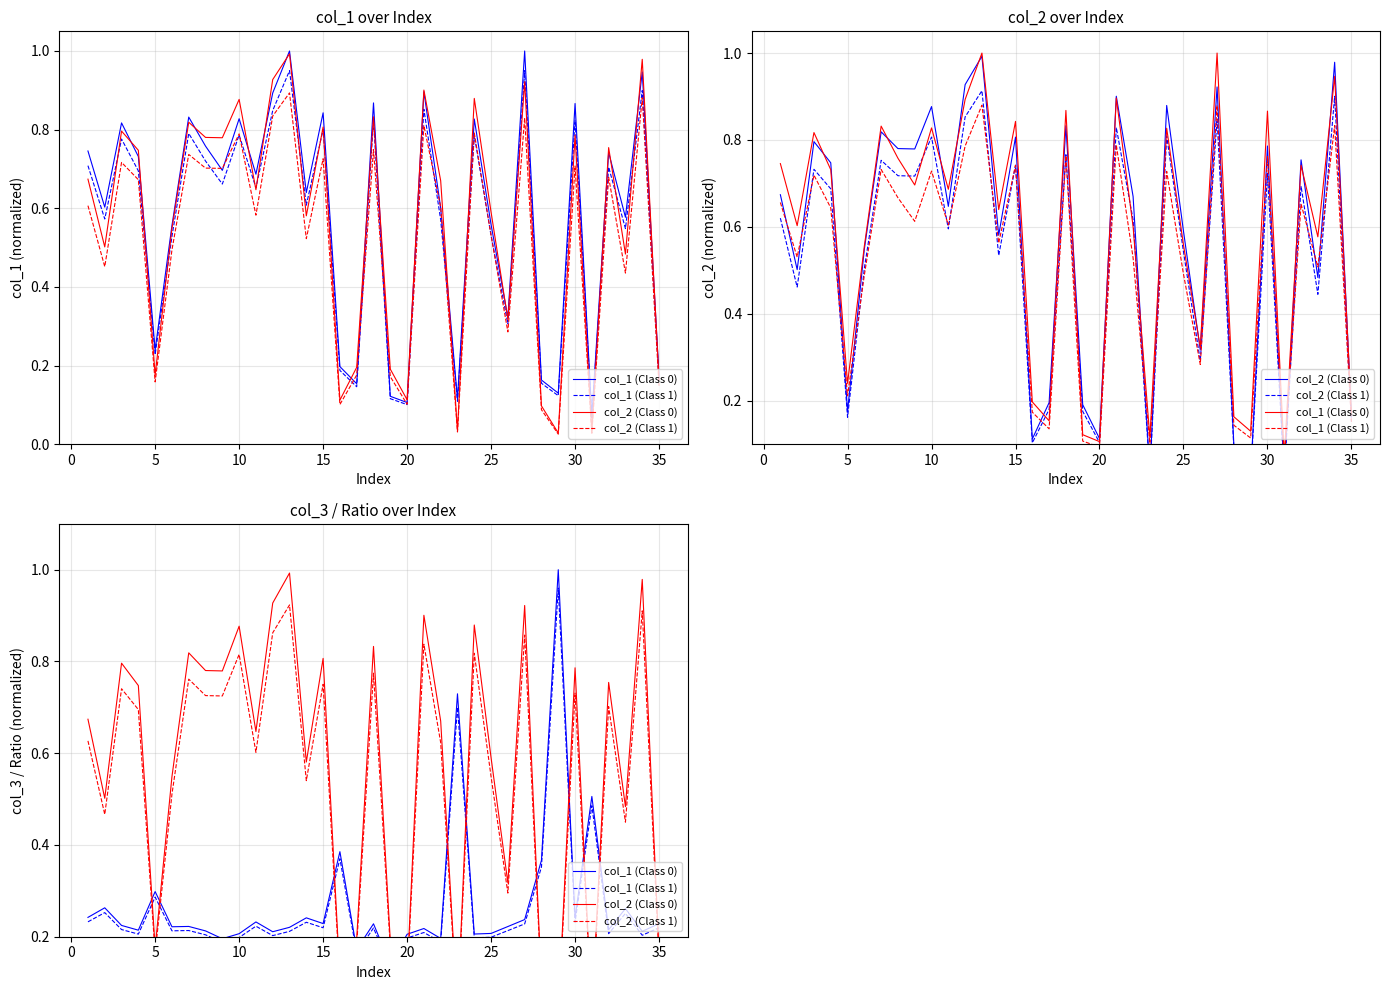

What is the difference between the maximum and minimum values in the col_1 (Class 0) series?

0.9